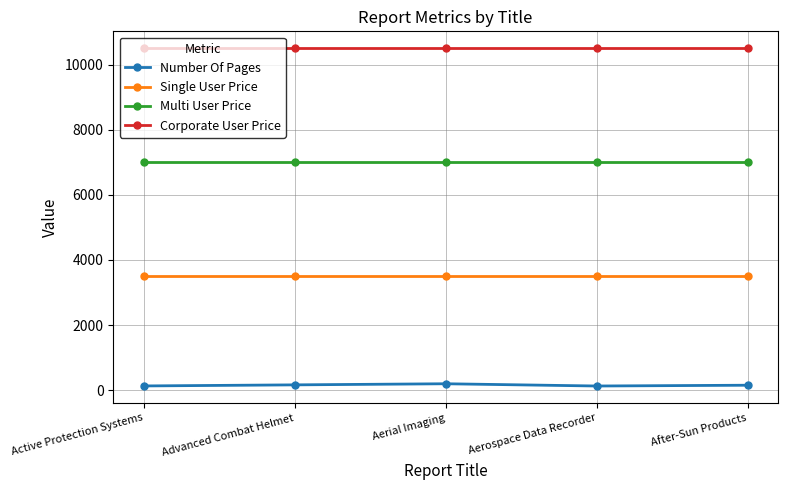

Which series has the largest range (max minus min)?

Number Of Pages